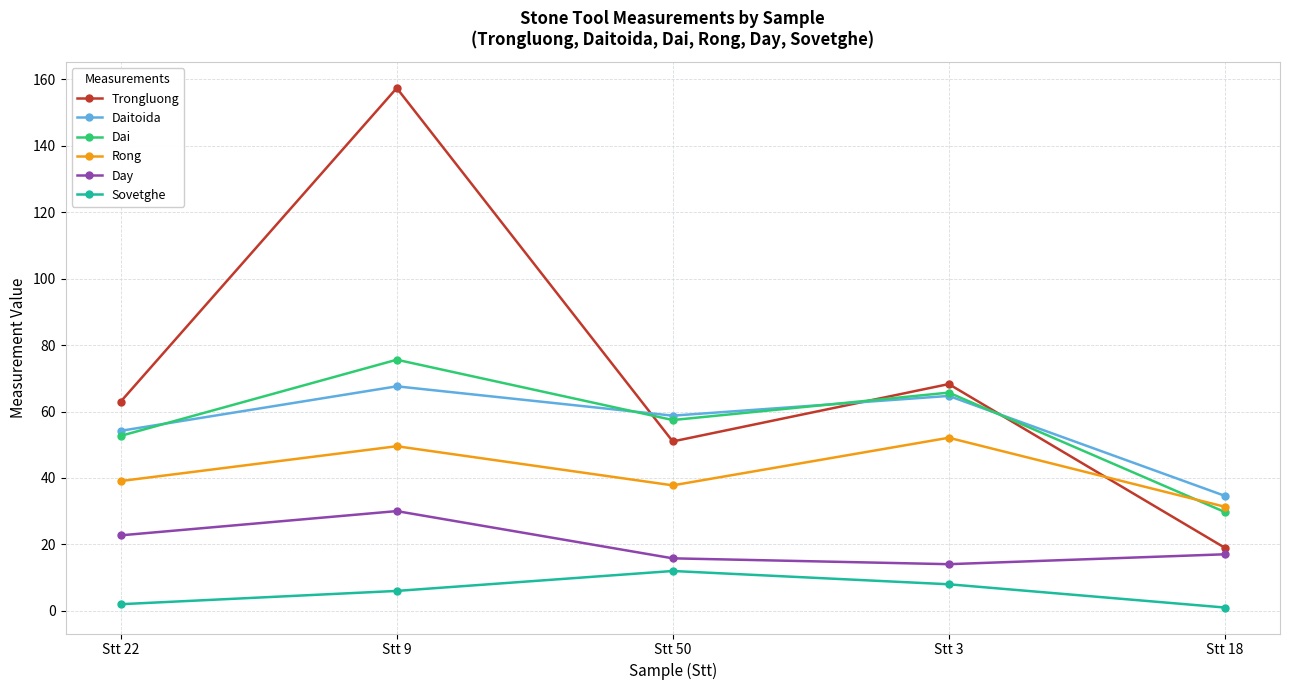

What is the difference between the second highest and minimum values in the Sovetghe series?

7.0